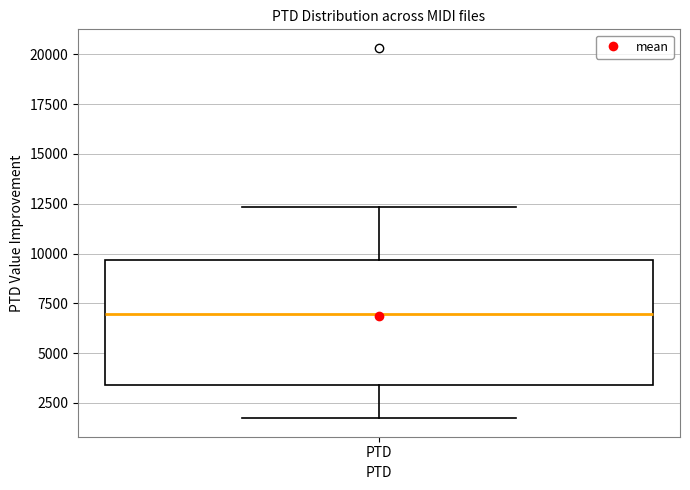

Transcribe this box plot: give where the median line is, the range the box spans, and where the two whiskers end, as read against the y-axis. The values are not printed on the chart, so give them approximately, as read against the axis.

median 7000, box 3500 to 9500, whiskers 1500 to 12500